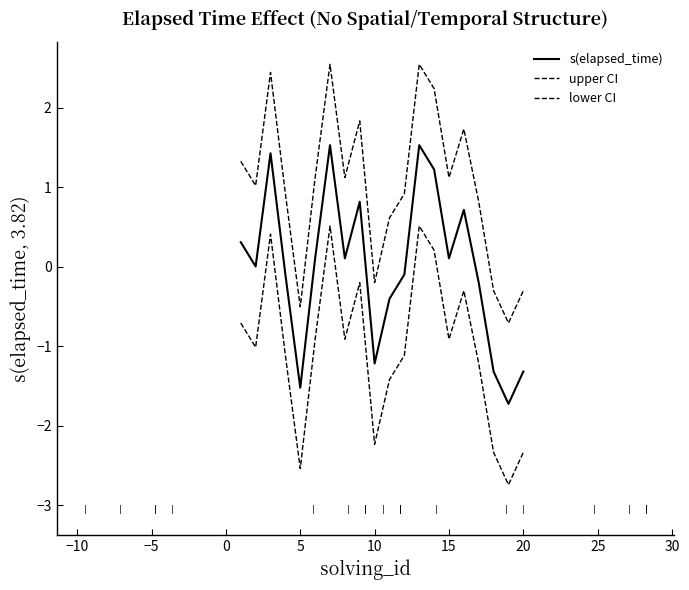

How many interior local peaks does the lower CI series have?

5